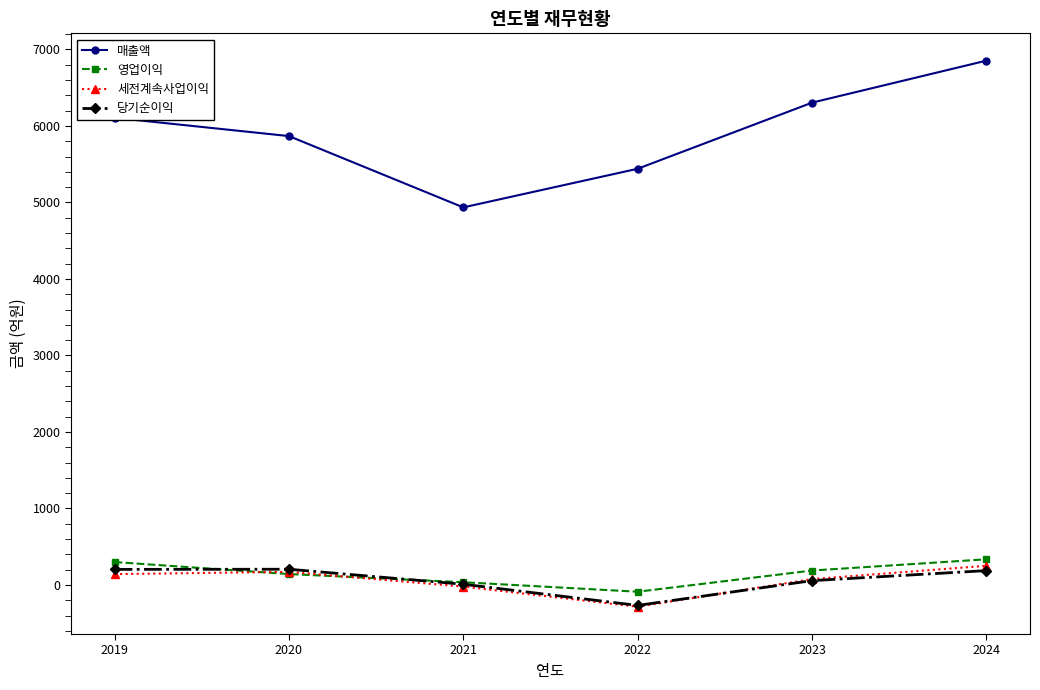

How many data points in 세전계속사업이익 are less than 142?

3